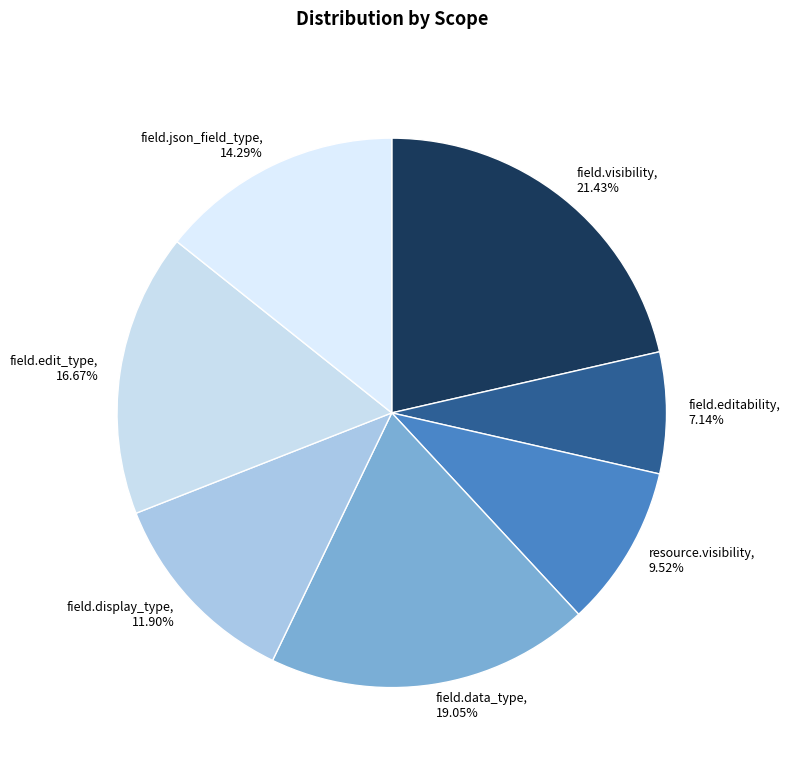

To the nearest percent, what is the average slice percentage?

14%